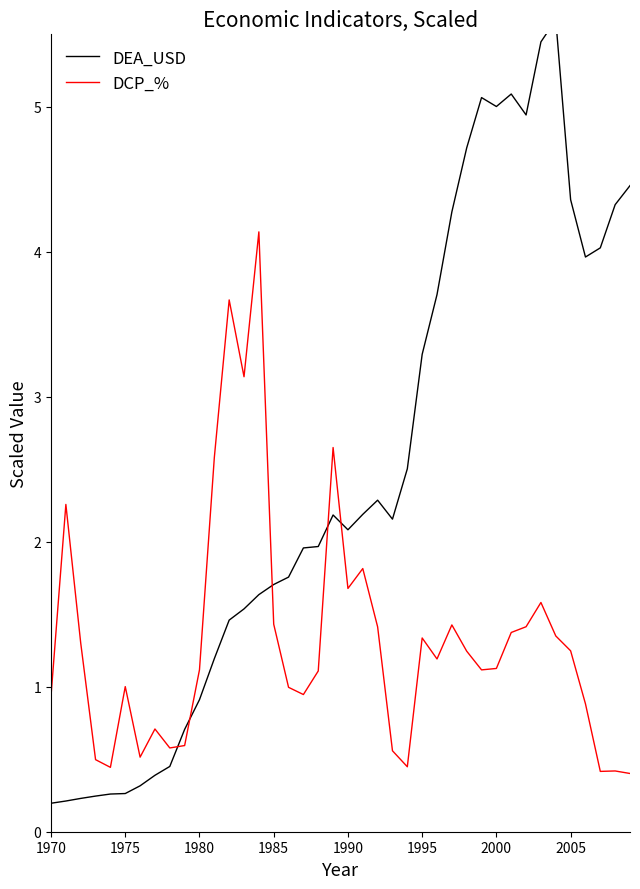

Does the chart display data point markers on the line(s)?

No